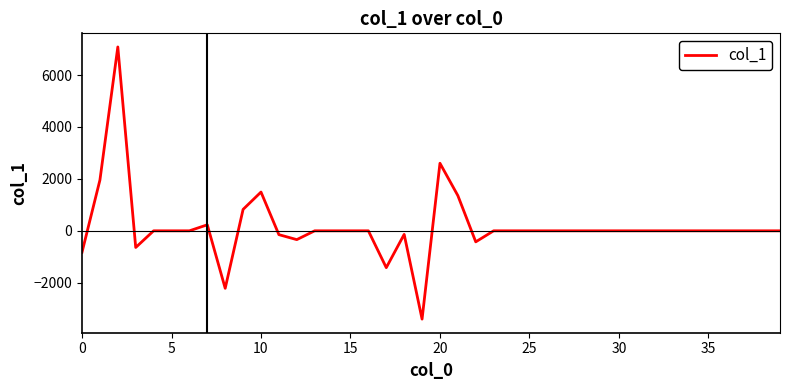

What is the greatest value displayed?

7082.1